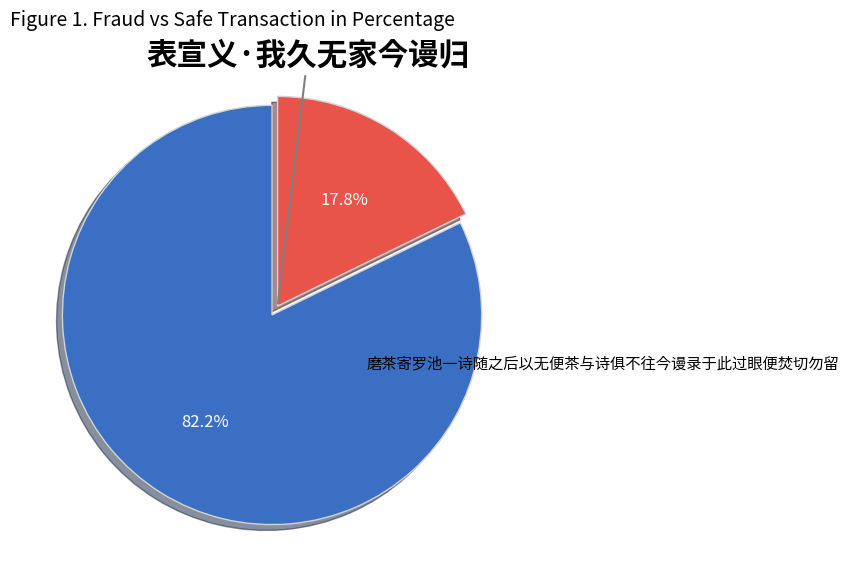

To the nearest percent, what is the combined percentage of 磨茶寄罗池一诗随之后以无便茶与诗俱不往今谩录于此过眼便焚切勿留 and 表宣义·我久无家今谩归?

100%